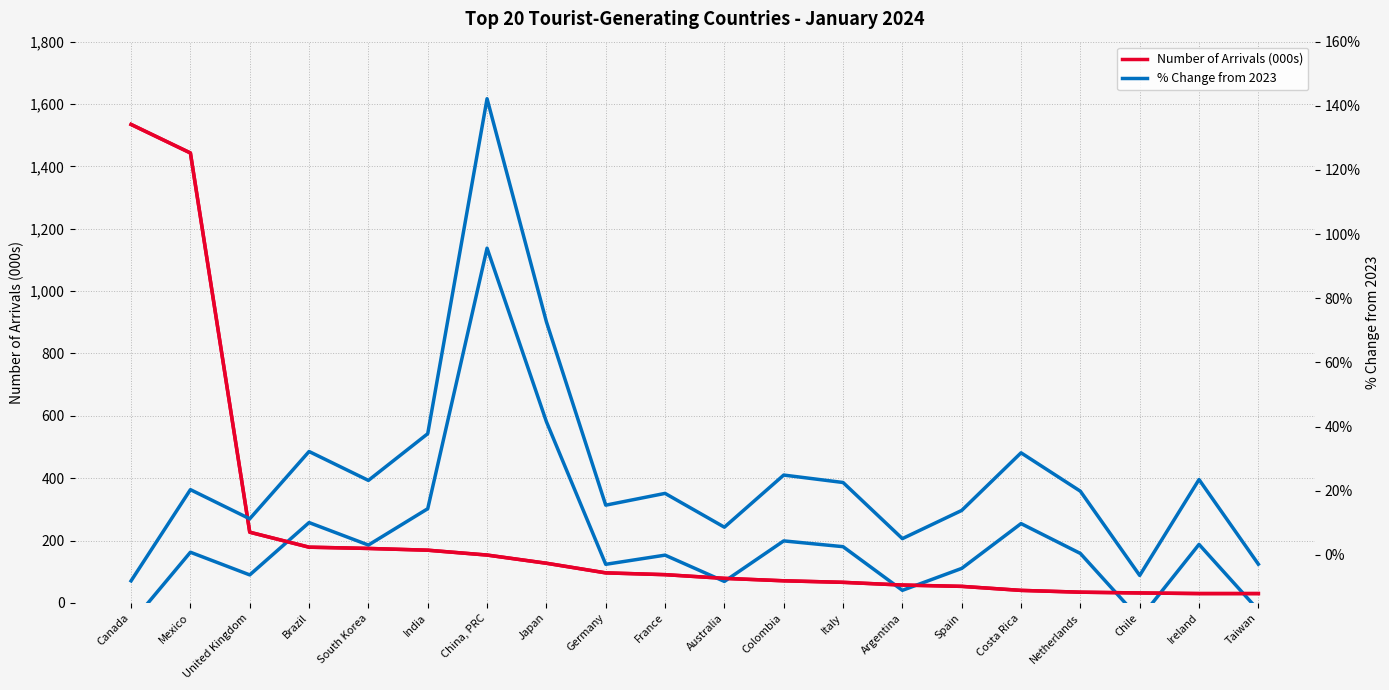

Is it true that % Change from 2023 (scaled) equals 68.9 at Australia?

True